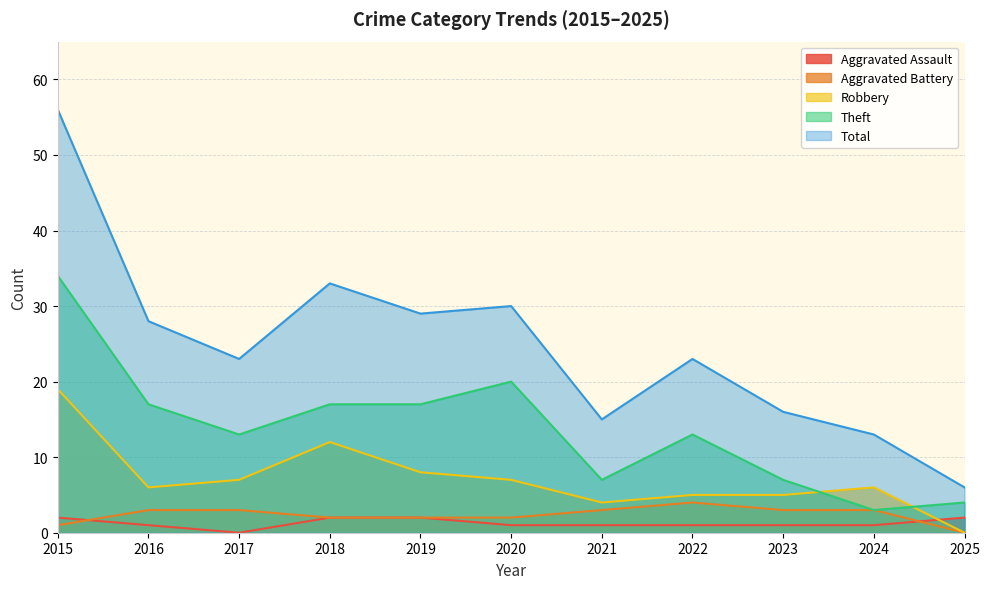

Reading left to right, what are all the values shown in this chart?

Aggravated Assault: 2015=2	2016=1	2017=0	2018=2	2019=2	2020=1	2021=1	2022=1	2023=1	2024=1	2025=2
Aggravated Battery: 2015=1	2016=3	2017=3	2018=2	2019=2	2020=2	2021=3	2022=4	2023=3	2024=3	2025=0
Robbery: 2015=19	2016=6	2017=7	2018=12	2019=8	2020=7	2021=4	2022=5	2023=5	2024=6	2025=0
Theft: 2015=34	2016=17	2017=13	2018=17	2019=17	2020=20	2021=7	2022=13	2023=7	2024=3	2025=4
Total: 2015=56	2016=28	2017=23	2018=33	2019=29	2020=30	2021=15	2022=23	2023=16	2024=13	2025=6